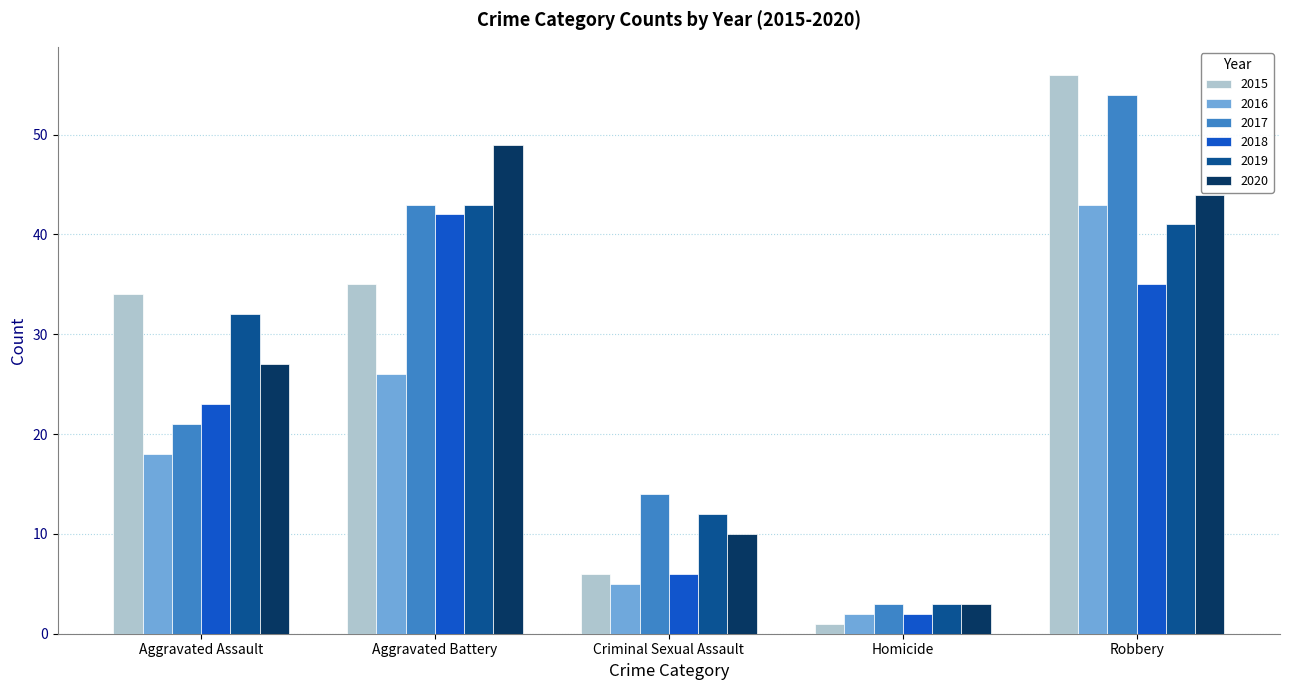

What are all the series names shown in the legend?

2015, 2016, 2017, 2018, 2019, 2020